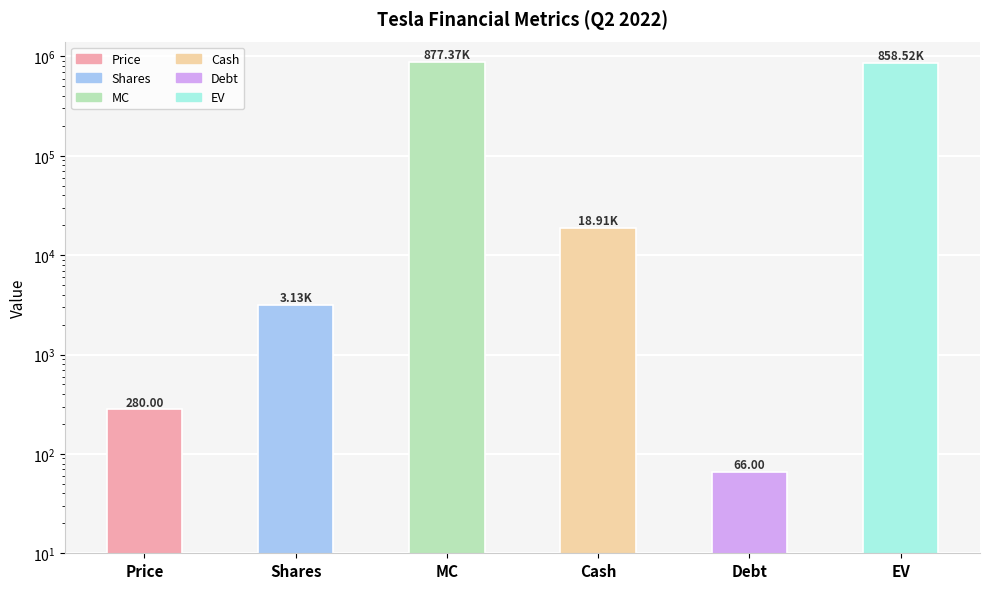

What value does the data have at Price?

280.0